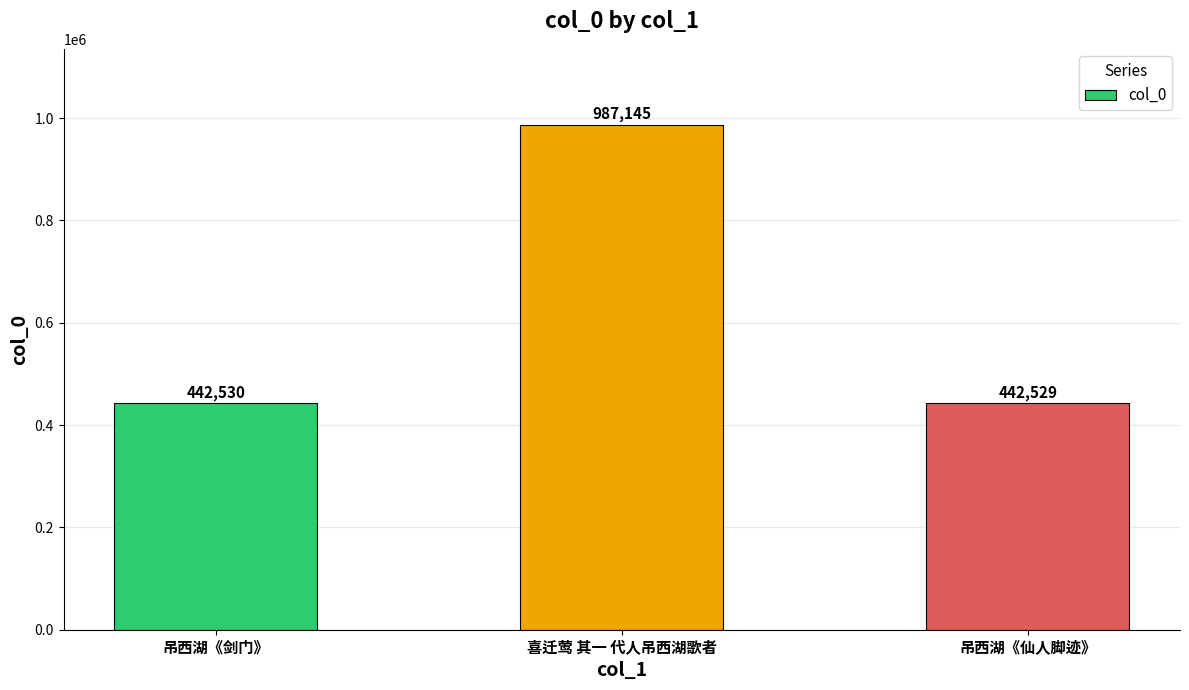

Which label corresponds to the largest value in the chart?

喜迁莺 其一 代人吊西湖歌者